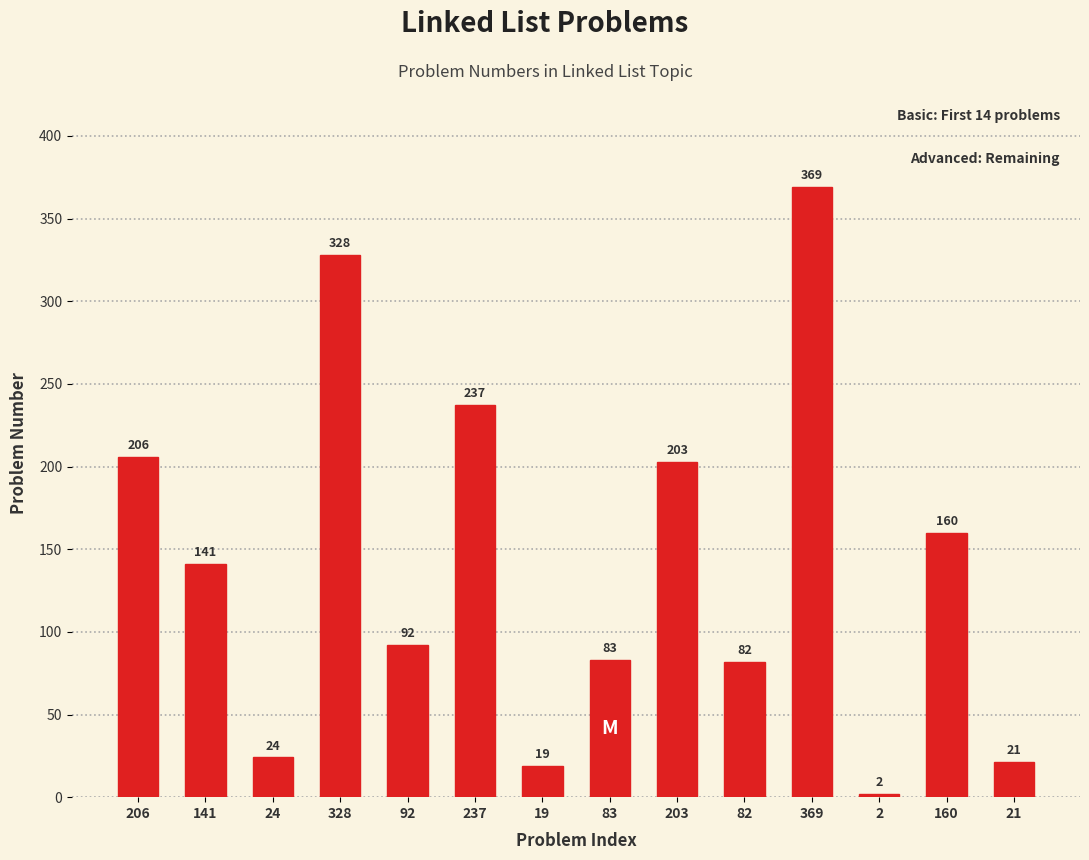

Rank the categories by value from highest to lowest.

369, 328, 237, 206, 203, 160, 141, 92, 83, 82, 24, 21, 19, 2